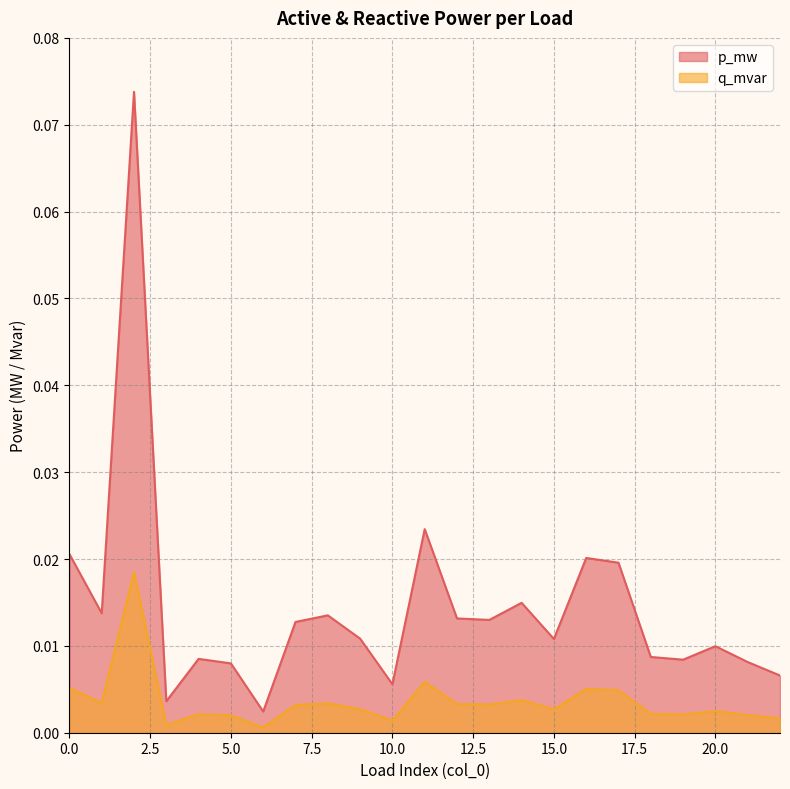

True or false: p_mw and q_mvar cross at least once.

False